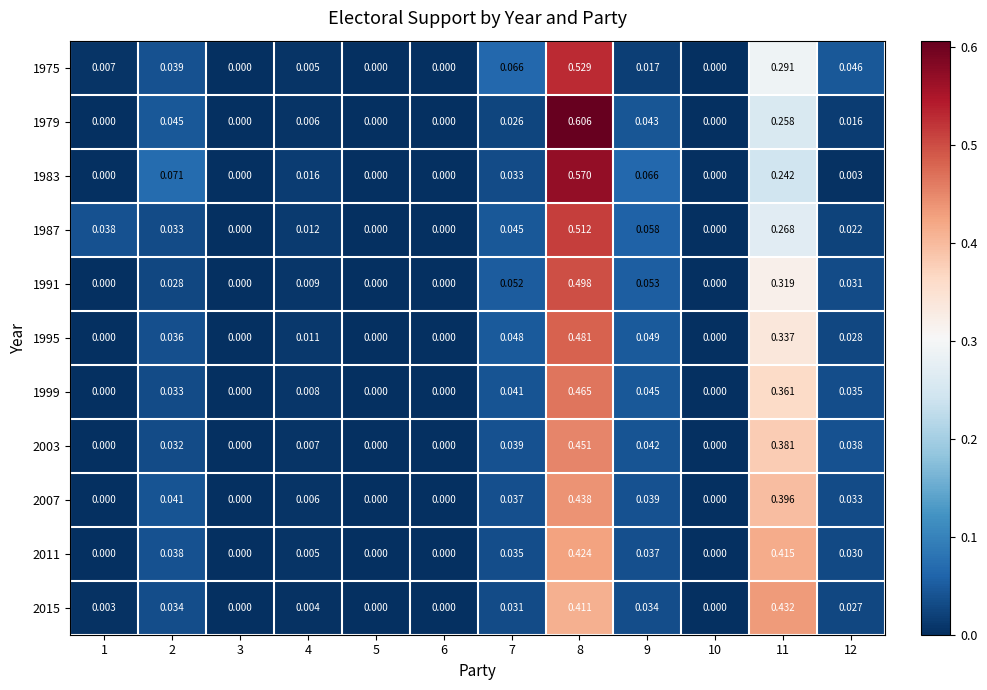

List the series in order of their peak value, highest first.

1979, 1983, 1975, 1987, 1991, 1995, 1999, 2003, 2007, 2015, 2011